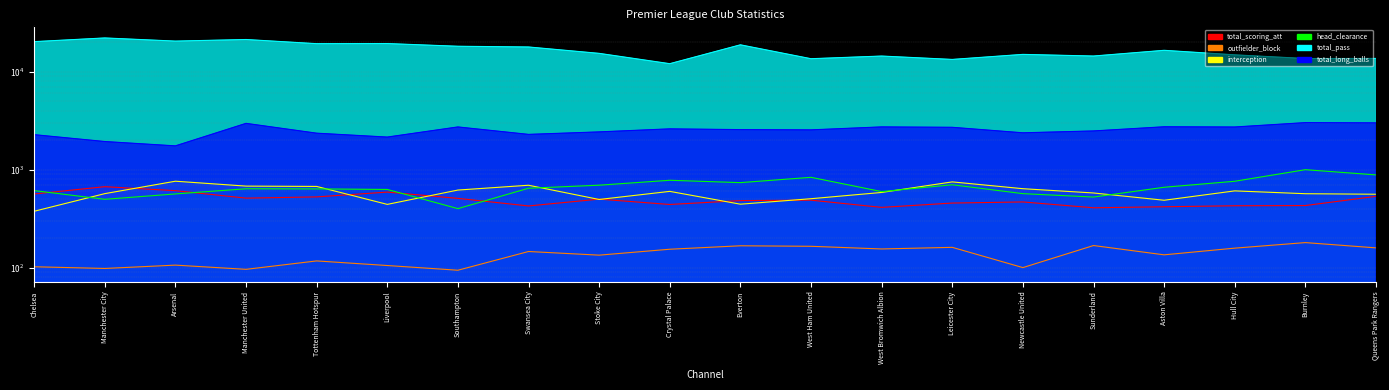

Which label corresponds to the largest value in the chart?

Manchester City